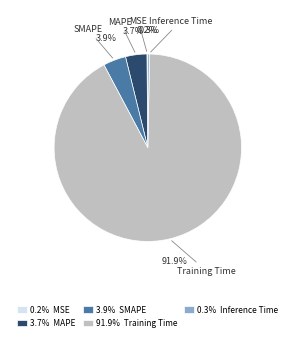

Do 3.7% MAPE and 91.9% Training Time together represent more than half of the pie?

Yes